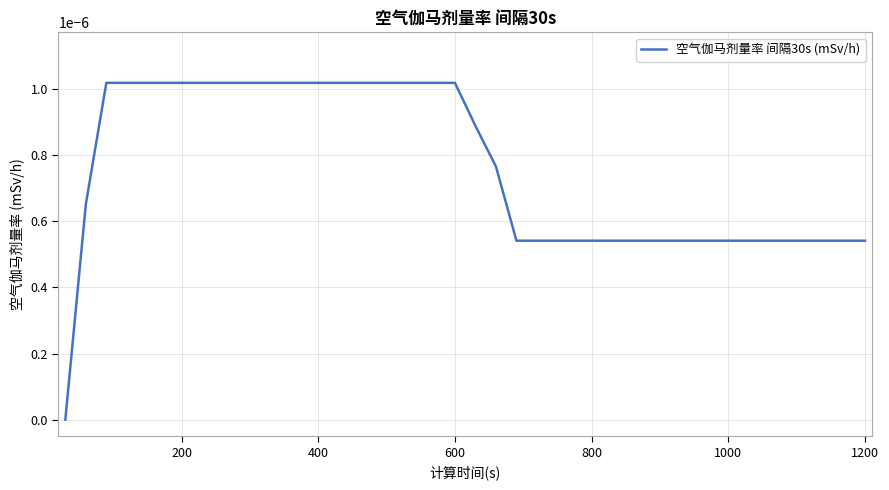

Does the chart have visible grid lines?

Yes